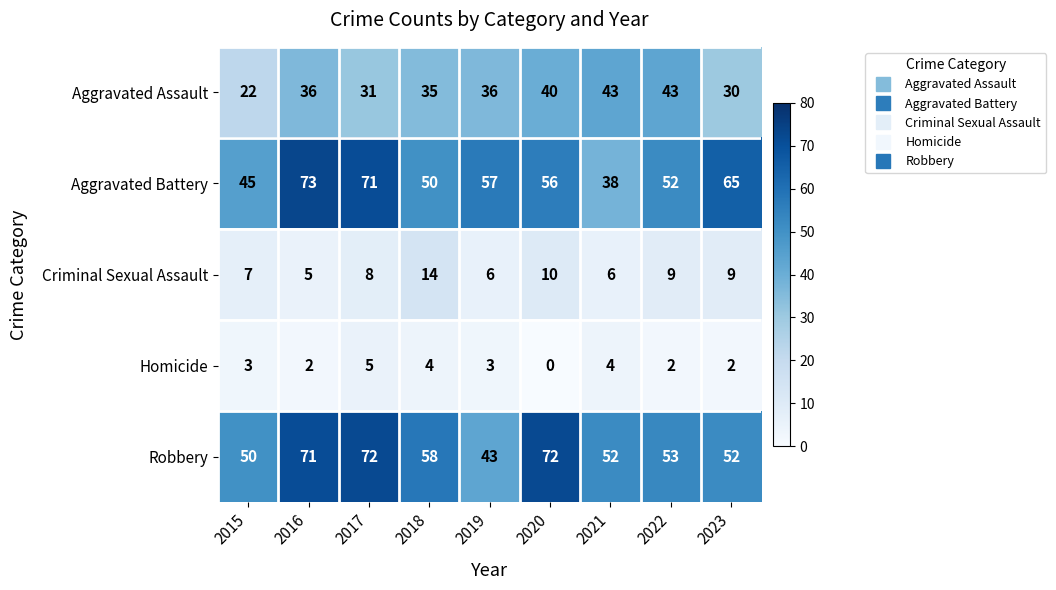

Which series has the largest total across all categories?

Robbery